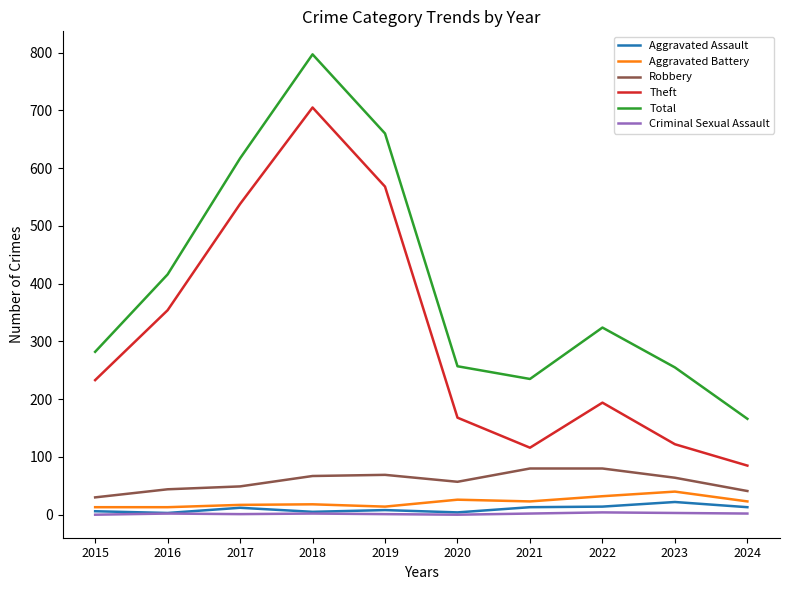

How many series are shown in this chart?

6